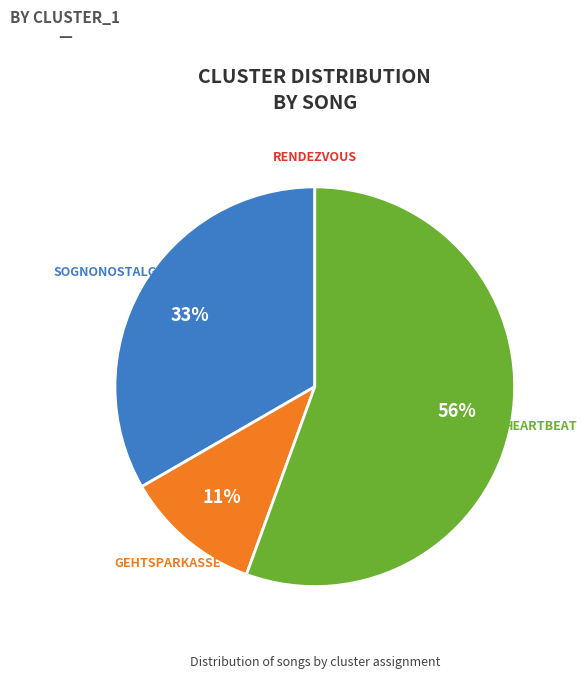

To the nearest percent, what is the average slice percentage?

25%